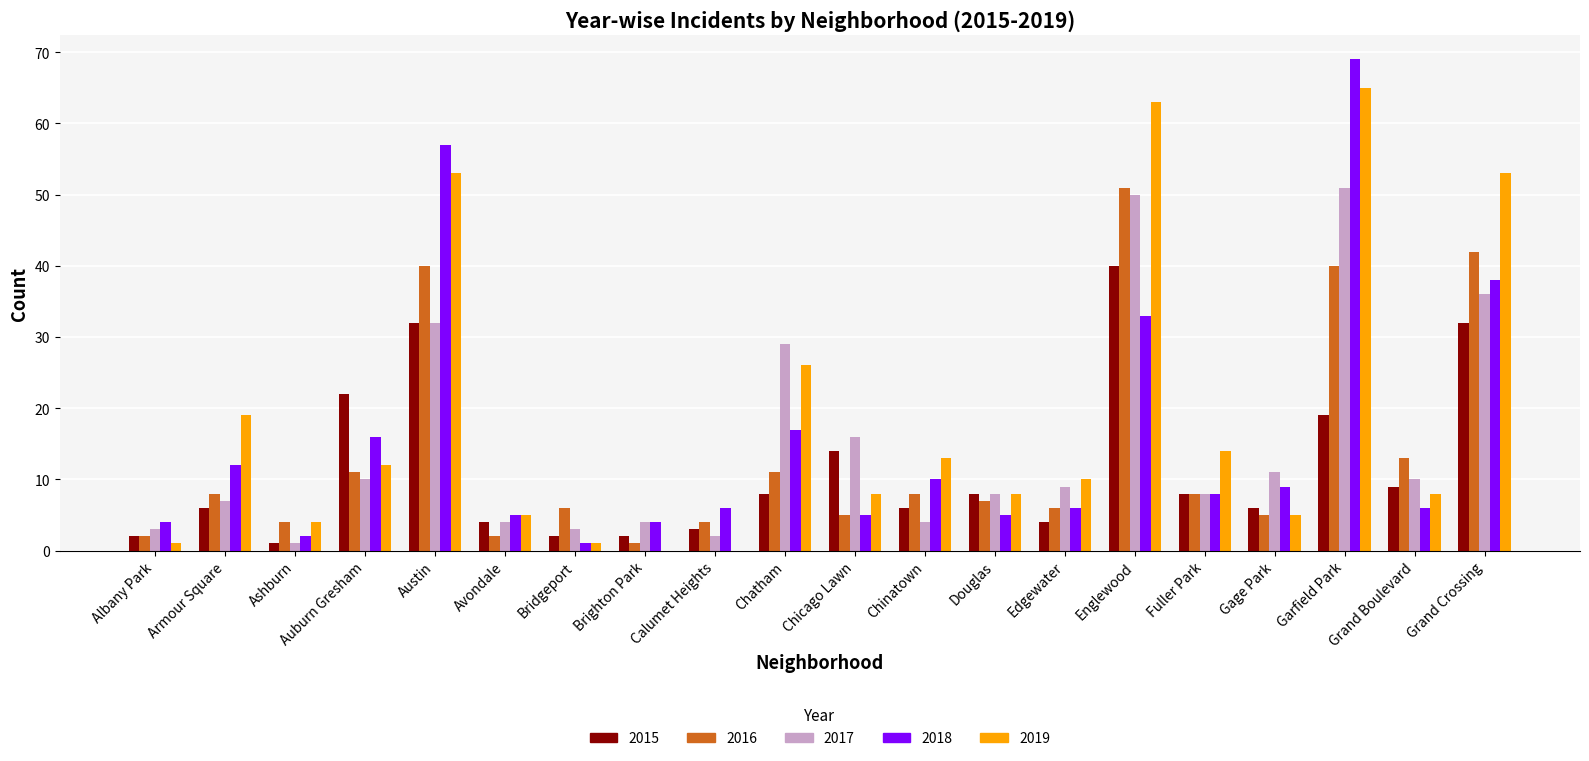

The value of 2018 at Chatham is 17. True or false?

True